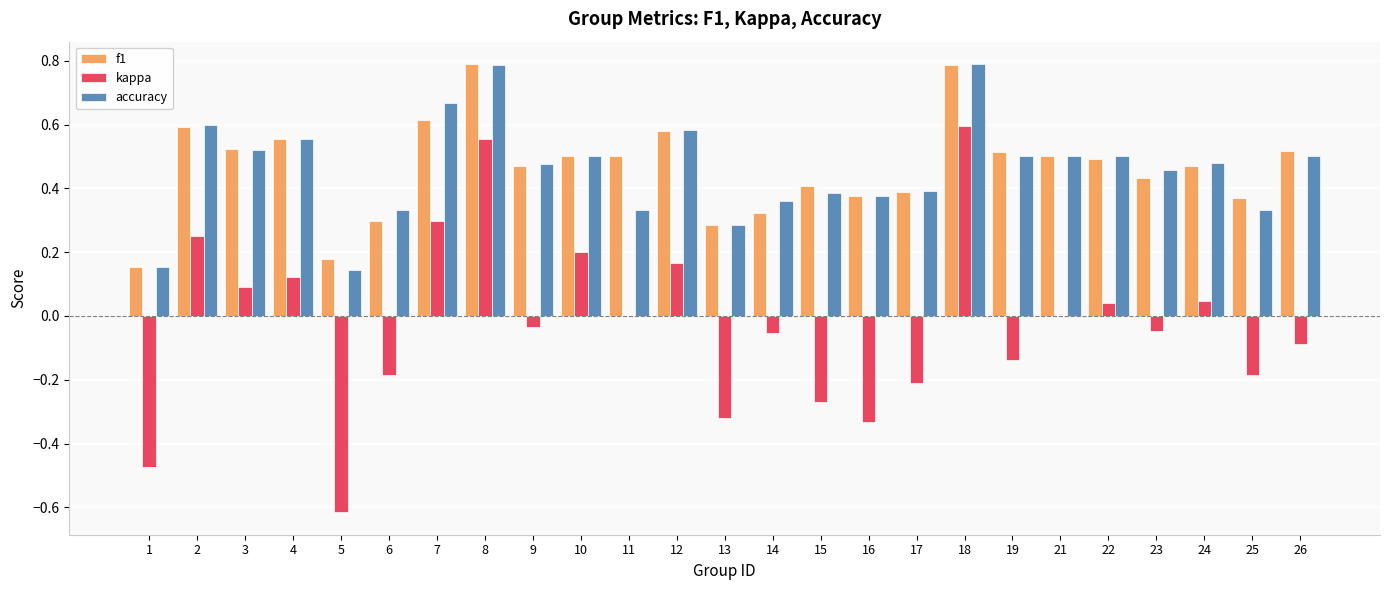

What is the maximum value shown in the chart?

0.8